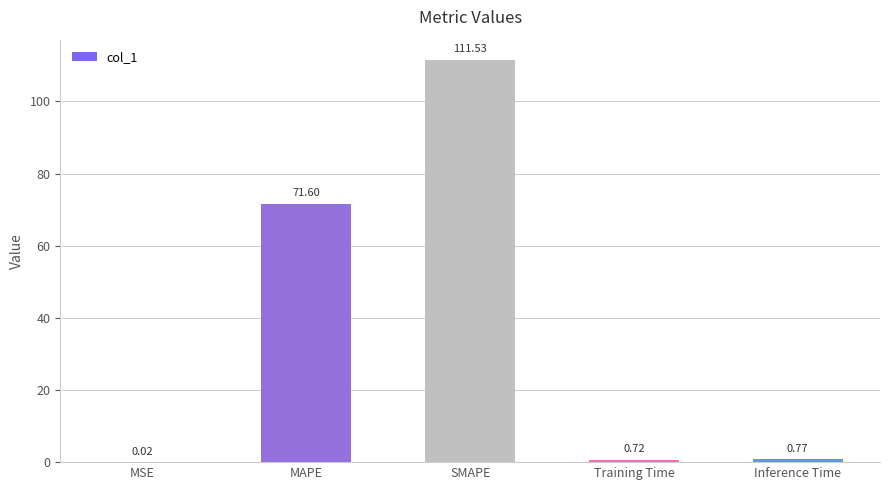

What is the sum of the values at MAPE and Inference Time?

72.4